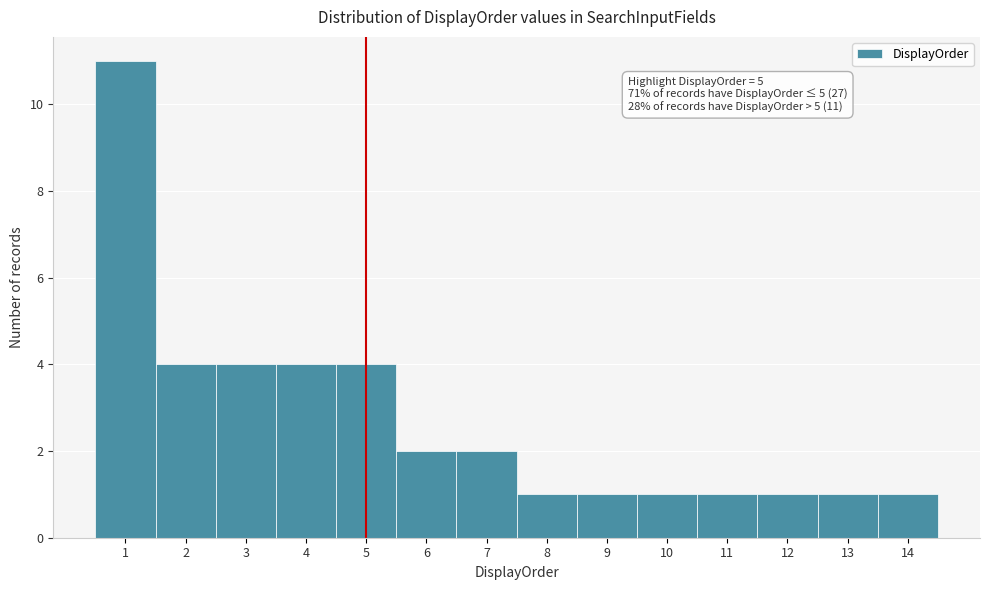

Over which range of the x-axis is the bar tallest?

0.5 to 1.5